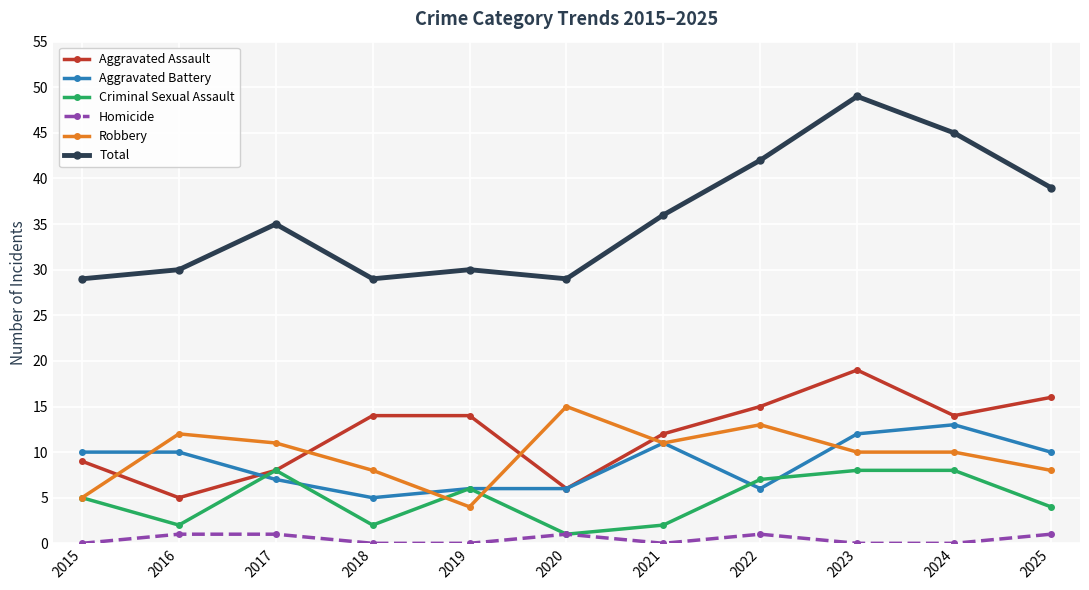

Rank the series by their maximum value, from highest to lowest.

Total, Aggravated Assault, Robbery, Aggravated Battery, Criminal Sexual Assault, Homicide